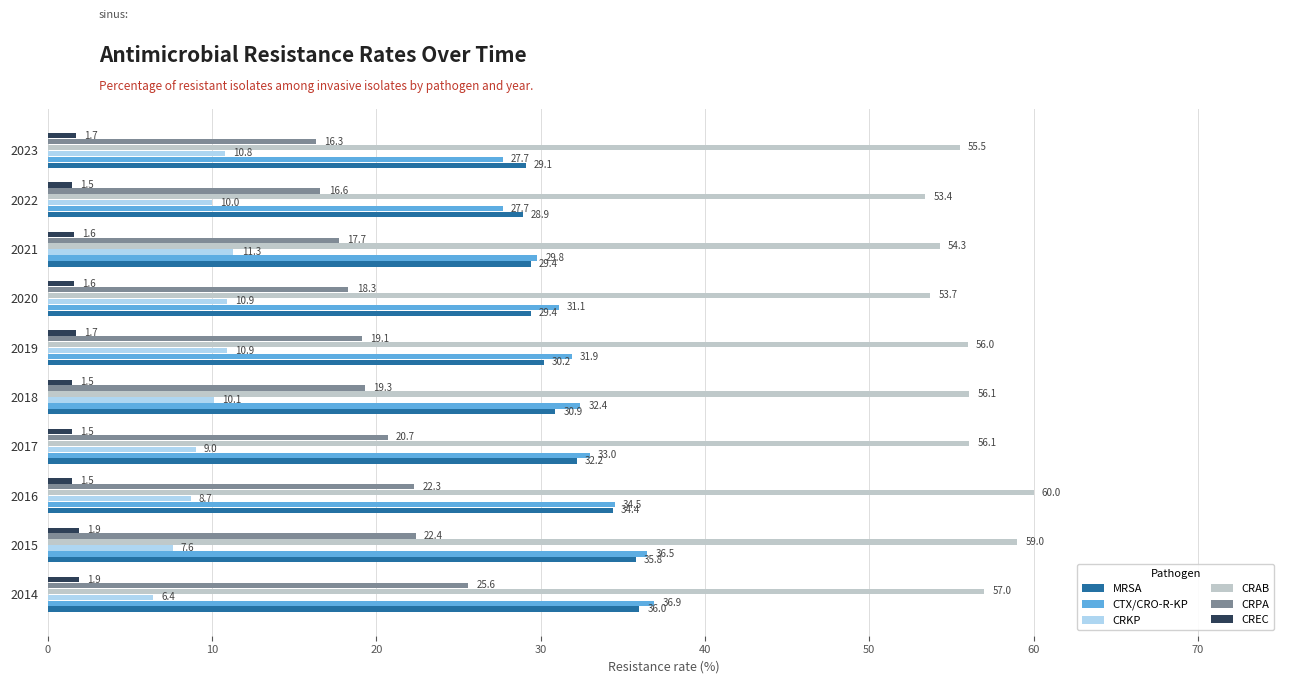

What is the total value across all series at 2016?

161.4